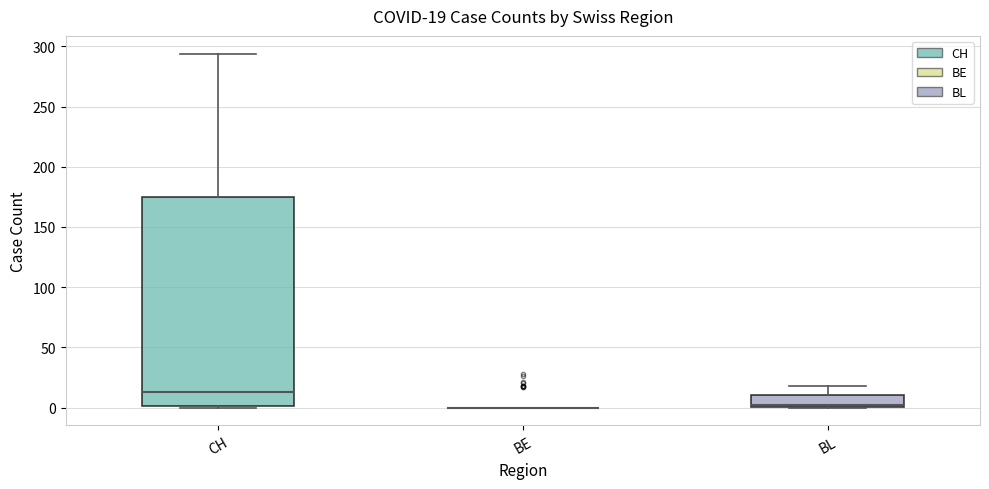

Comparing the boxes themselves (not the whiskers), which one is the tallest?

CH